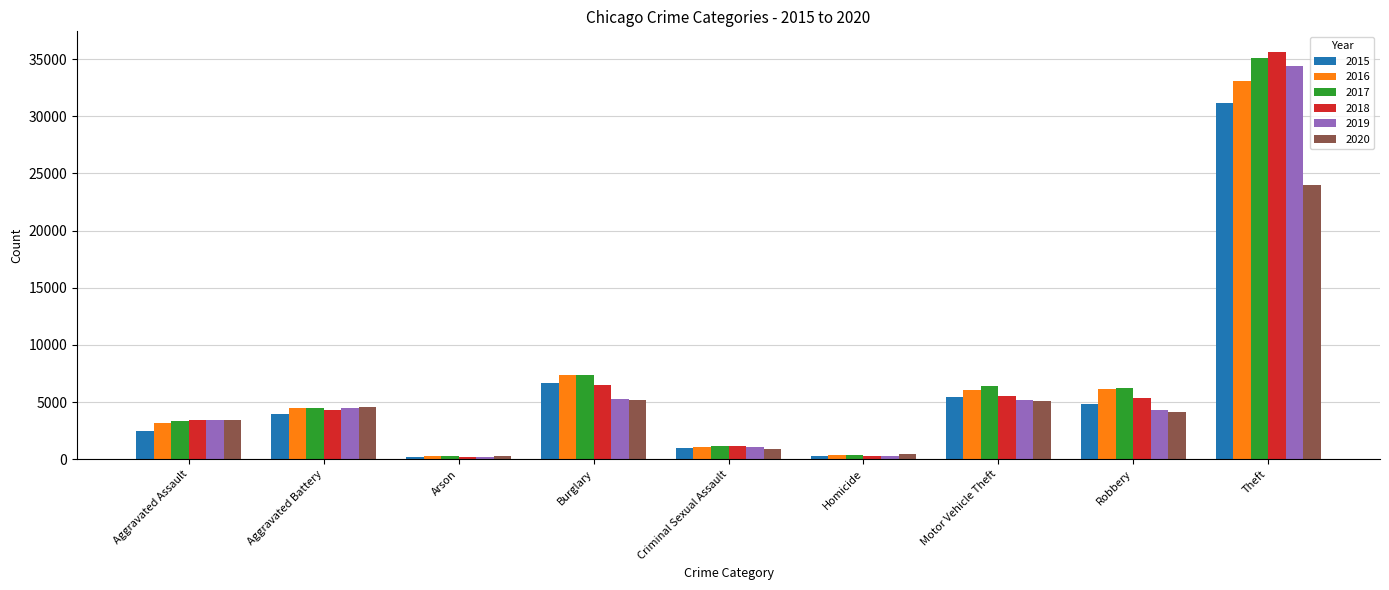

How many categories are shown in the chart?

9